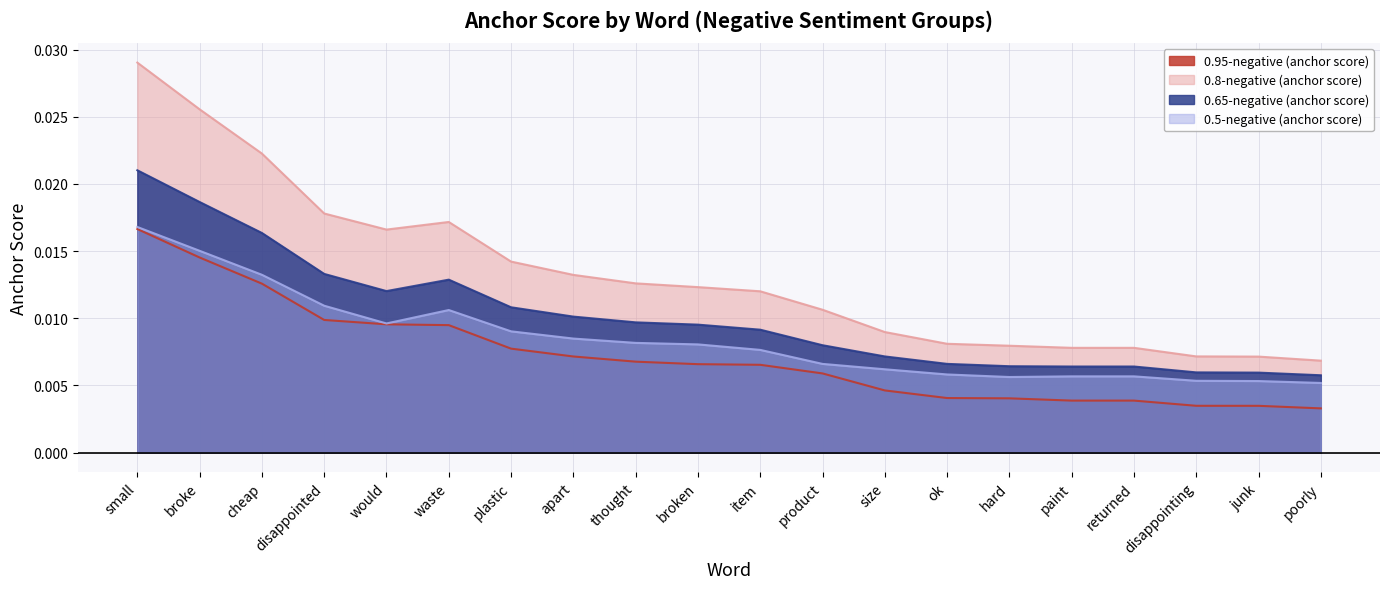

Rank the series by their maximum value, from lowest to highest.

0.95-negative (anchor score), 0.5-negative (anchor score), 0.65-negative (anchor score), 0.8-negative (anchor score)